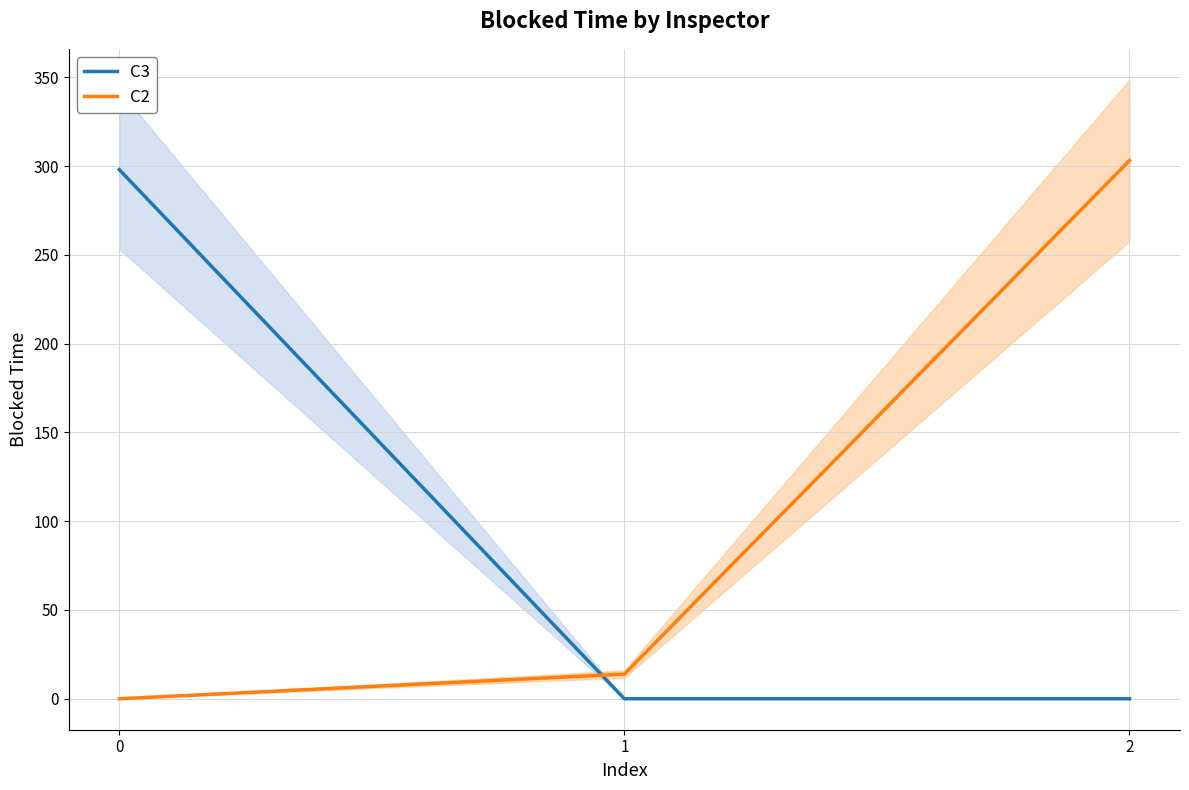

Which series has the largest range (max minus min)?

C2